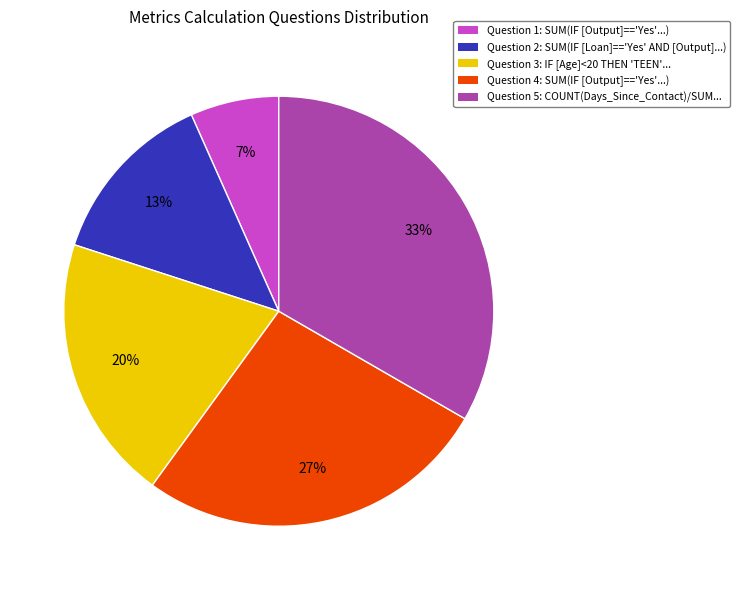

Is the sum of Question 3 and Question 2 greater than half?

No